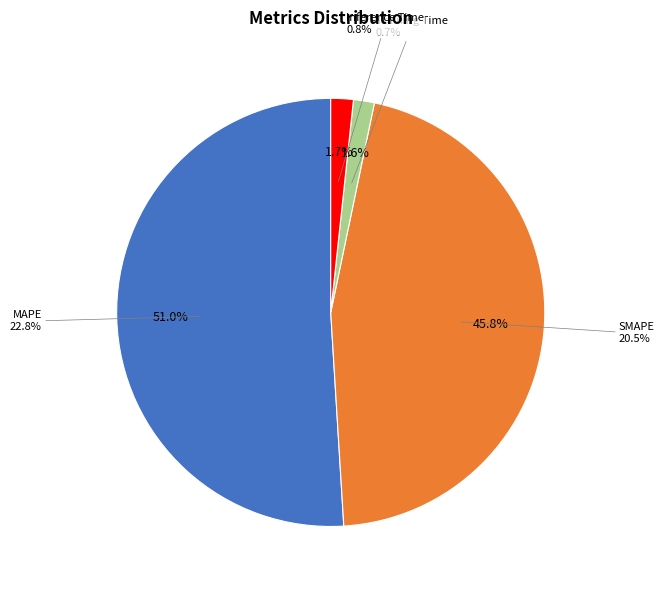

Which slice is the smallest?

Training Time